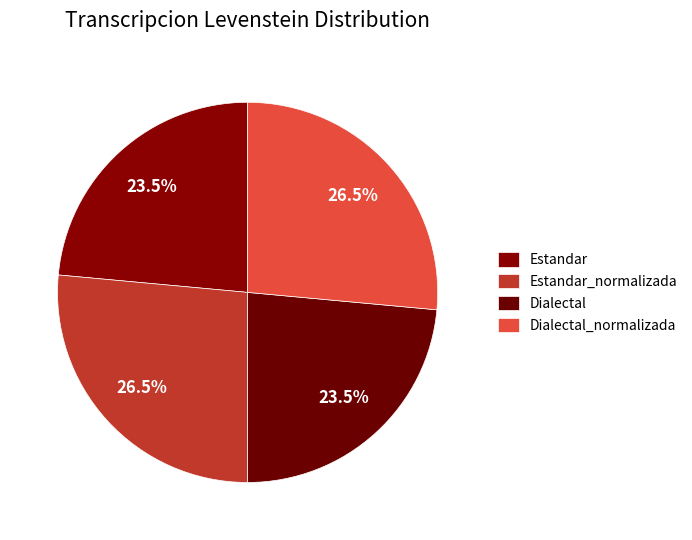

The Dialectal slice represents 24% of the pie. True or false?

True